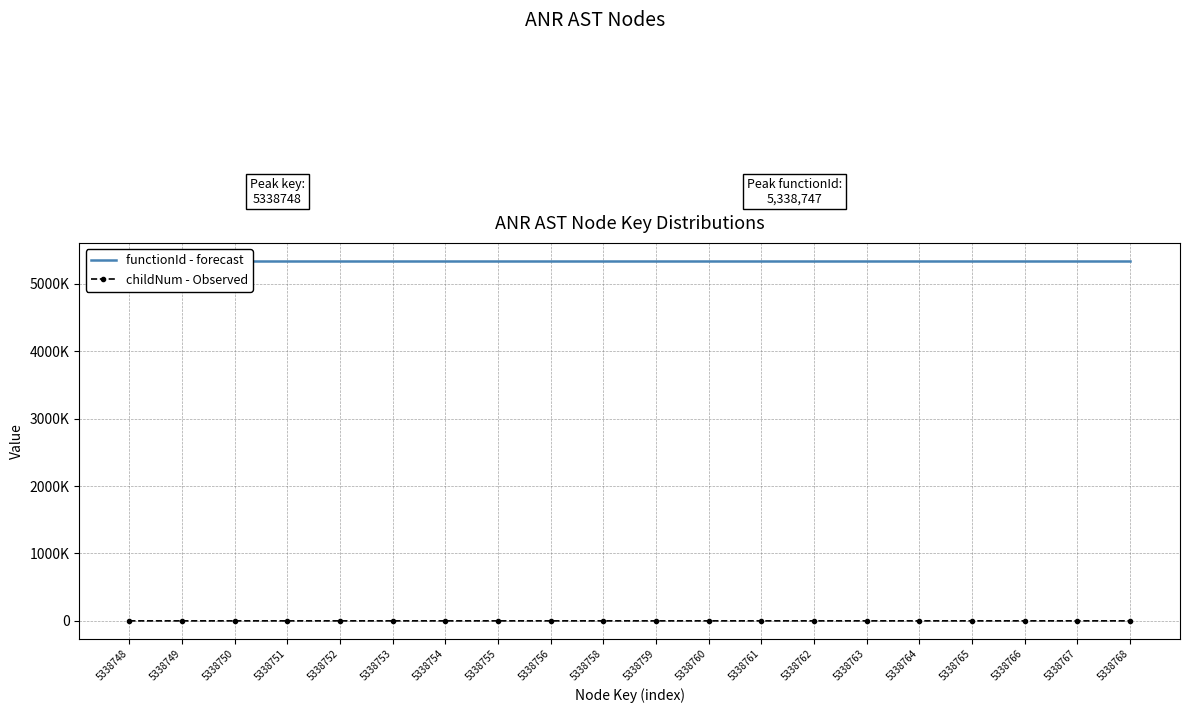

Reading left to right, what are all the values shown in this chart?

functionId - forecast: 5338748=5338747	5338749=5338747	5338750=5338747	5338751=5338747	5338752=5338747	5338753=5338747	5338754=5338747	5338755=5338747	5338756=5338747	5338758=5338747	5338759=5338747	5338760=5338747	5338761=5338747	5338762=5338747	5338763=5338747	5338764=5338747	5338765=5338747	5338766=5338747	5338767=5338747	5338768=5338747
childNum - Observed: 5338748=0	5338749=0	5338750=0	5338751=0	5338752=0	5338753=0	5338754=1	5338755=0	5338756=0	5338758=2	5338759=0	5338760=1	5338761=0	5338762=0	5338763=0	5338764=0	5338765=1	5338766=0	5338767=0	5338768=1